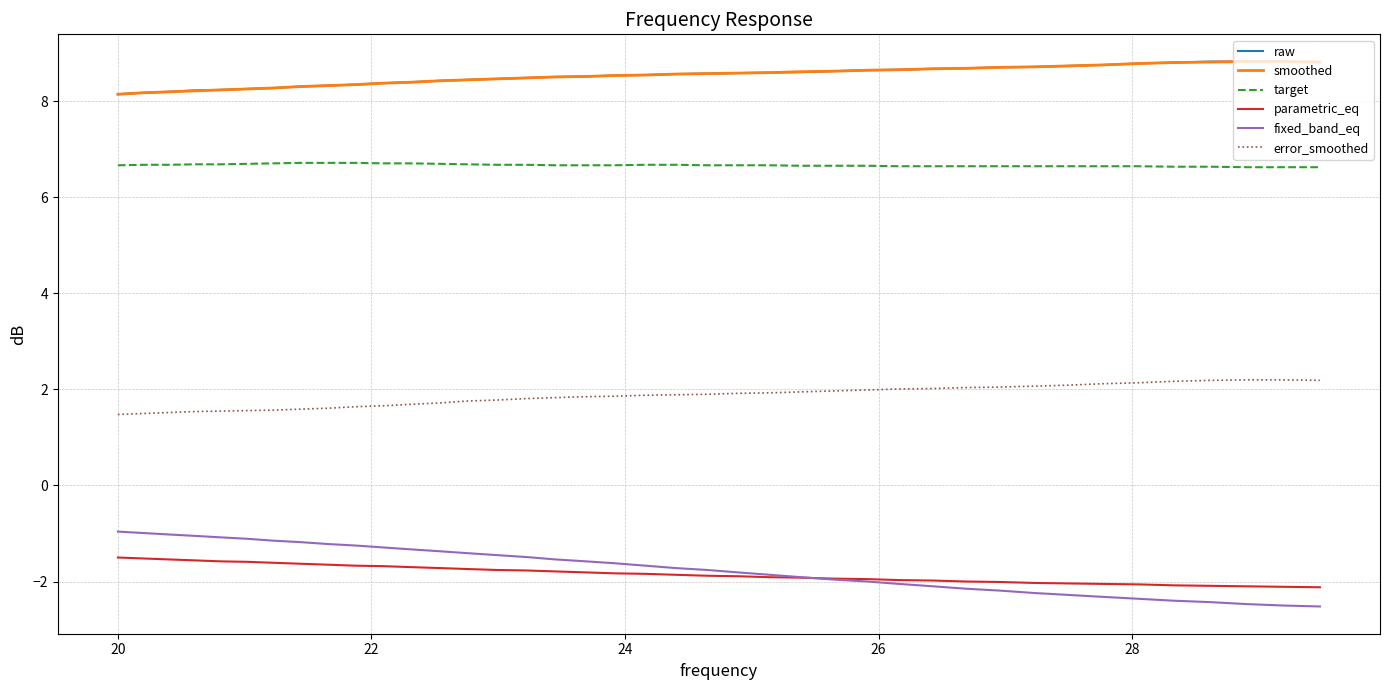

What is the minimum value shown in the chart?

-2.5